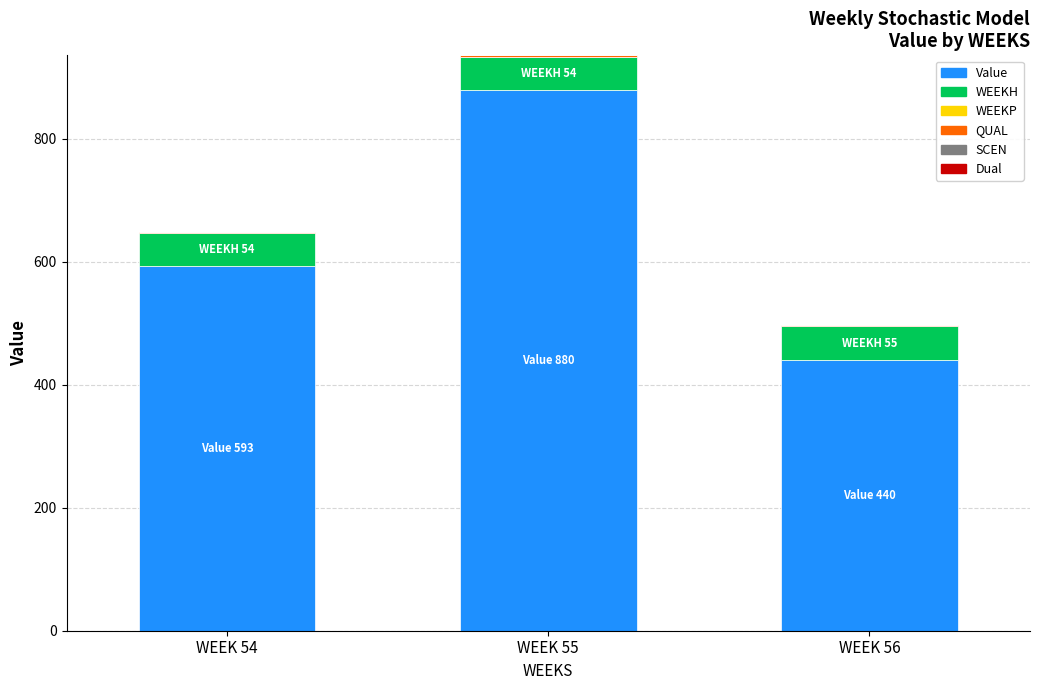

At which category is the sum across all series the highest?

WEEK 55